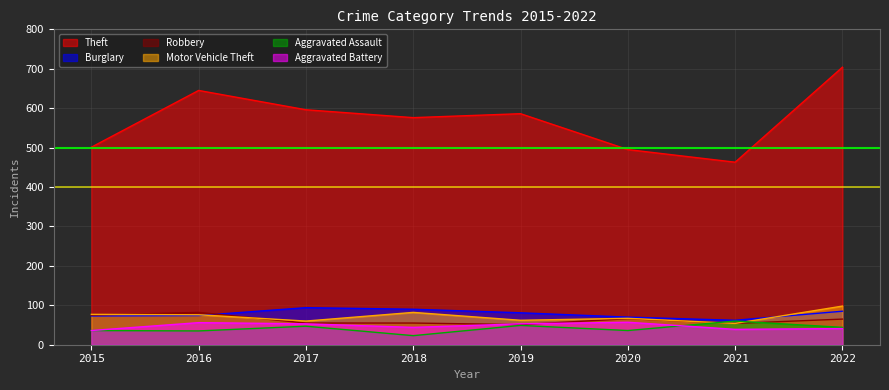

Rank the series by their maximum value, from highest to lowest.

Theft, Motor Vehicle Theft, Burglary, Robbery, Aggravated Assault, Aggravated Battery